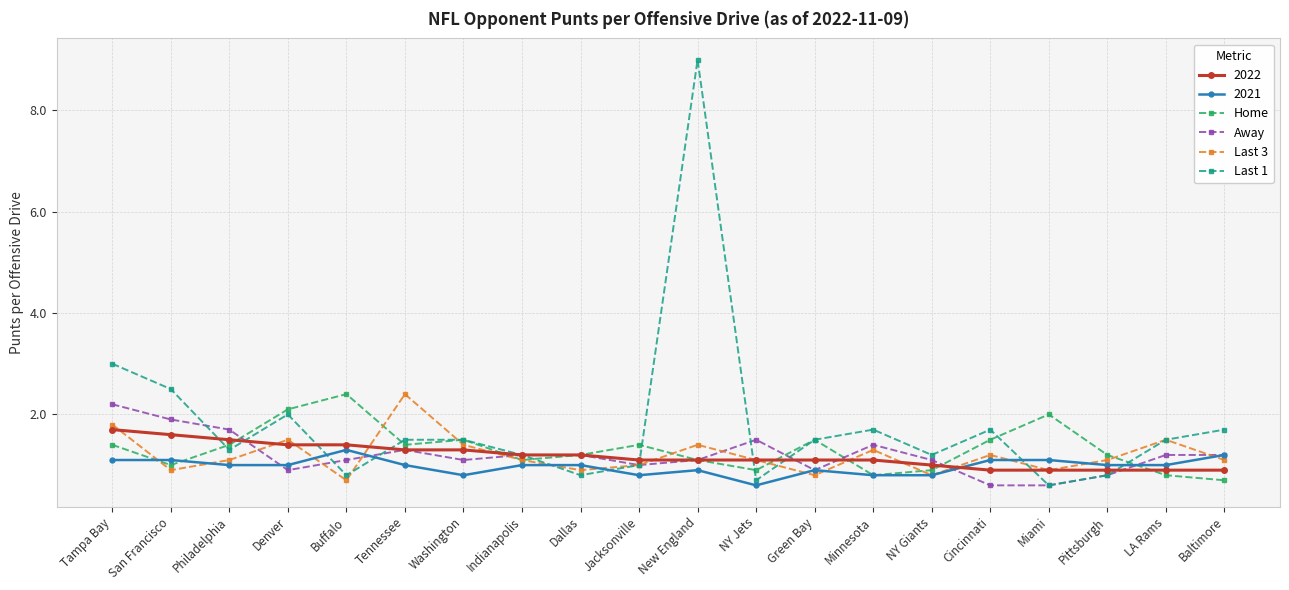

At how many categories does at least one series exceed 0?

20